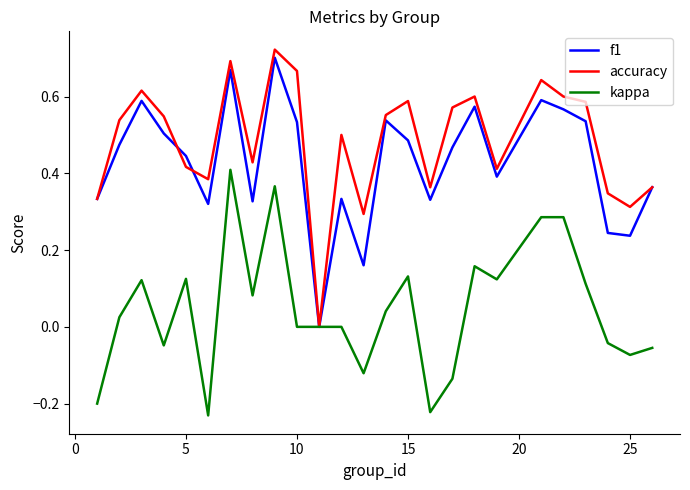

Which series has the largest total across all categories?

accuracy